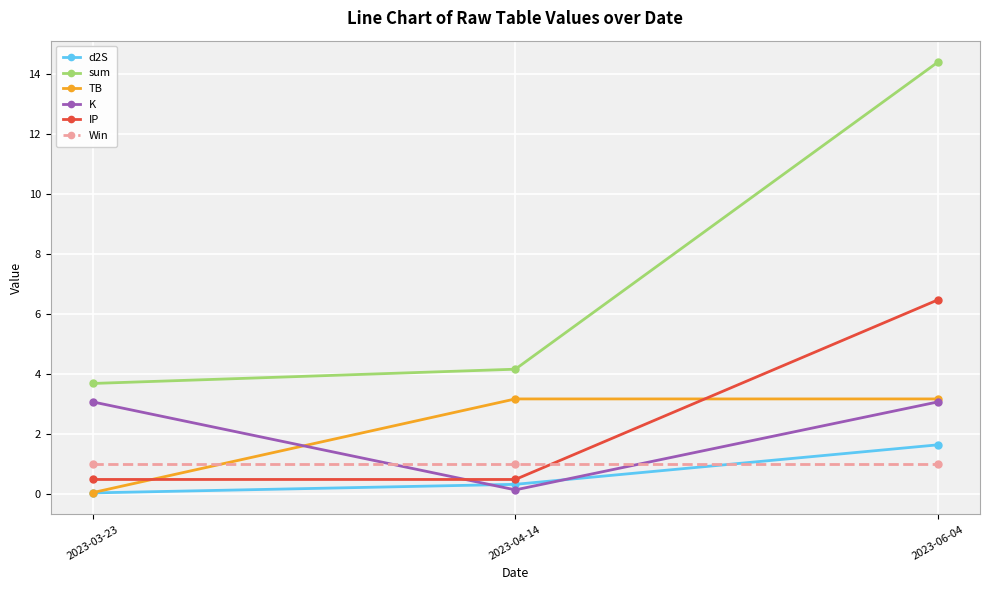

Rank the categories by sum value from lowest to highest.

2023-03-23, 2023-04-14, 2023-06-04